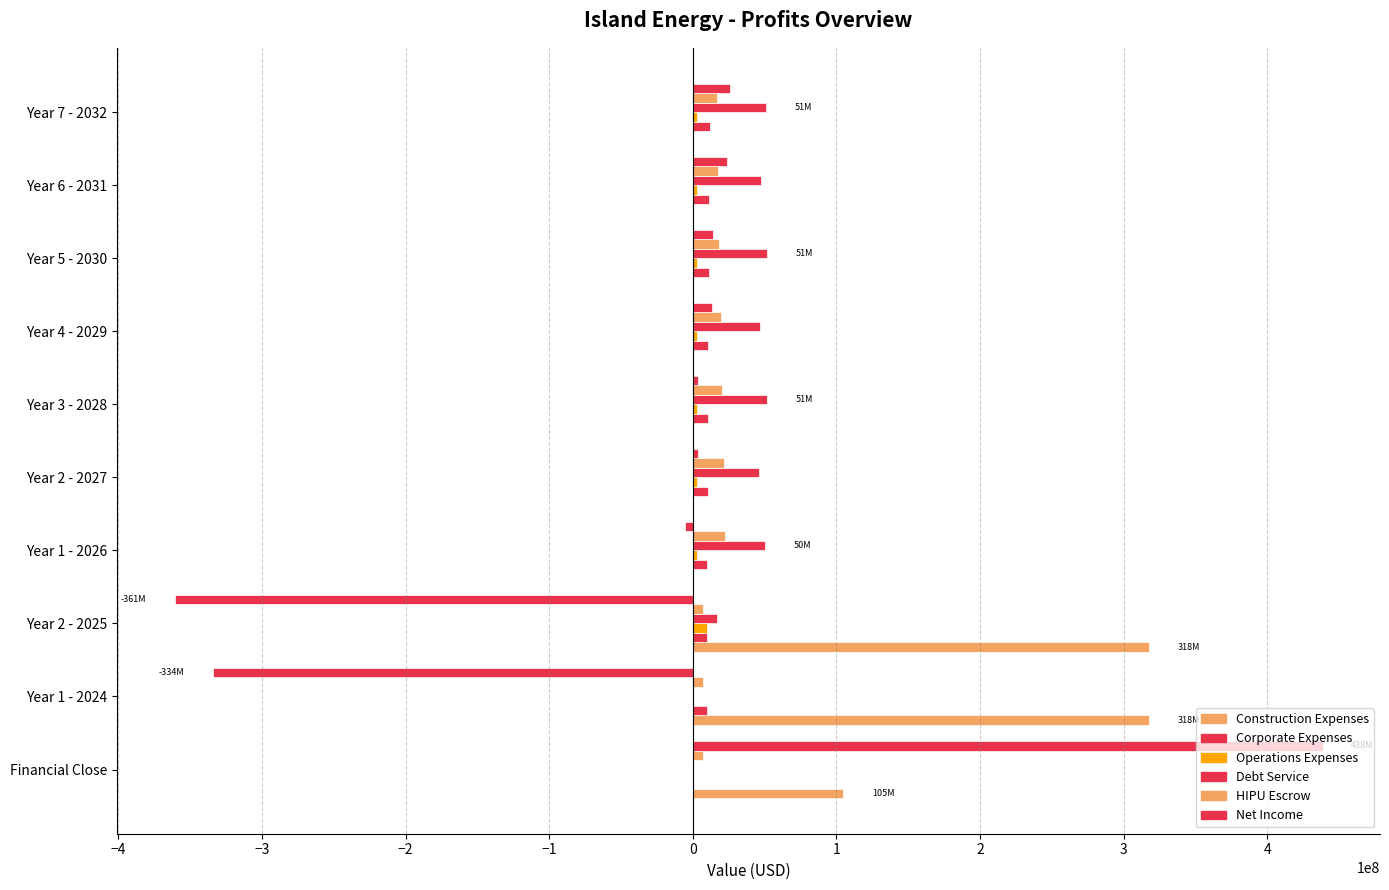

List the series in order of their peak value, highest first.

Net Income, Construction Expenses, Debt Service, HIPU Escrow, Corporate Expenses, Operations Expenses